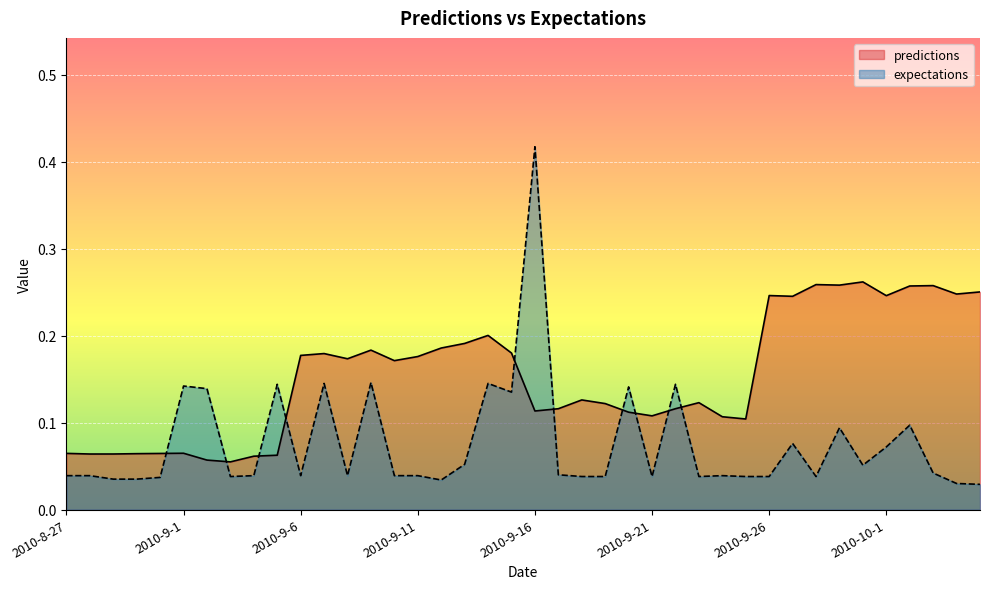

At 2010-9-12, list the series in order from largest to smallest.

predictions, expectations